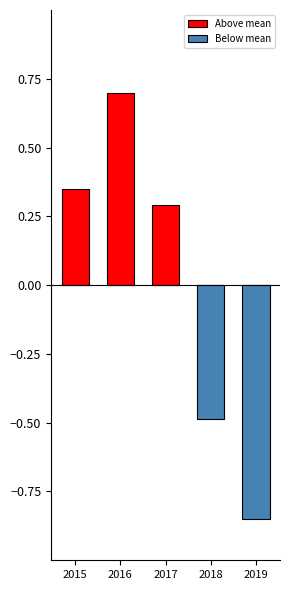

Is it true that Above mean equals 0.1 at 2015?

False